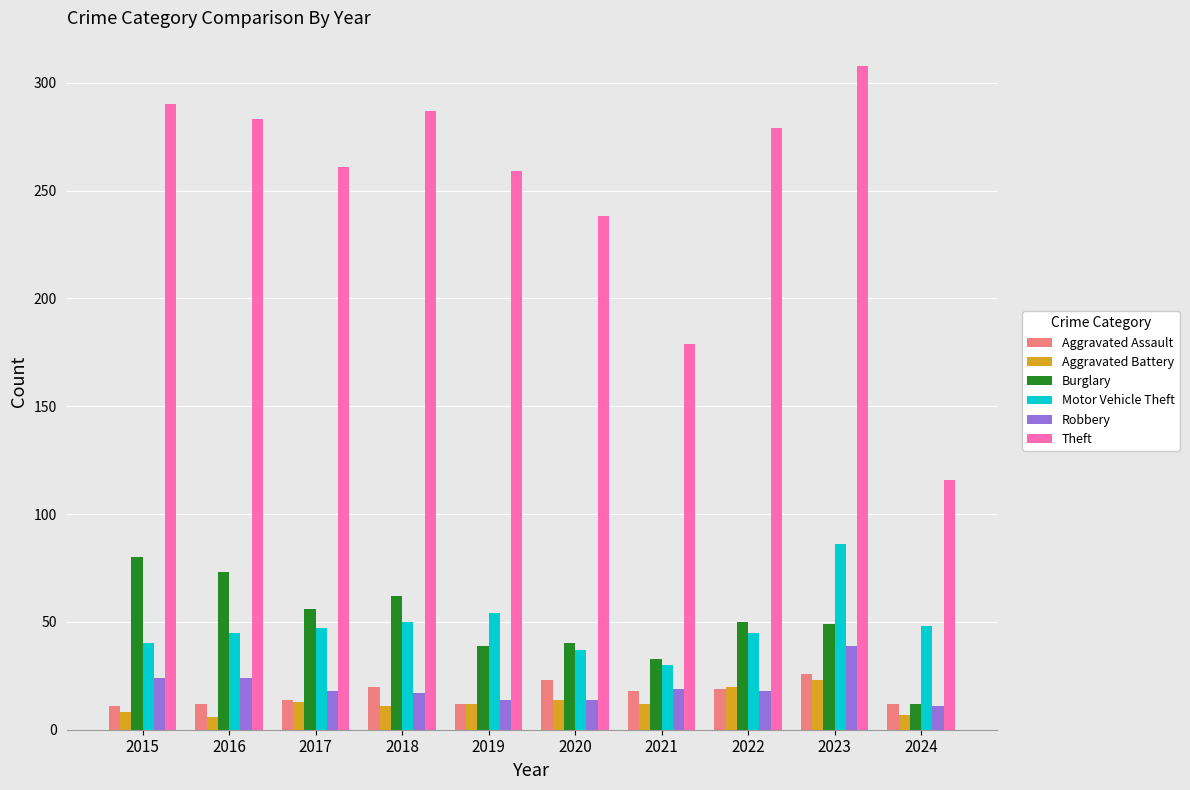

Is the value of Theft at 2018 greater than the value of Burglary at 2021?

Yes